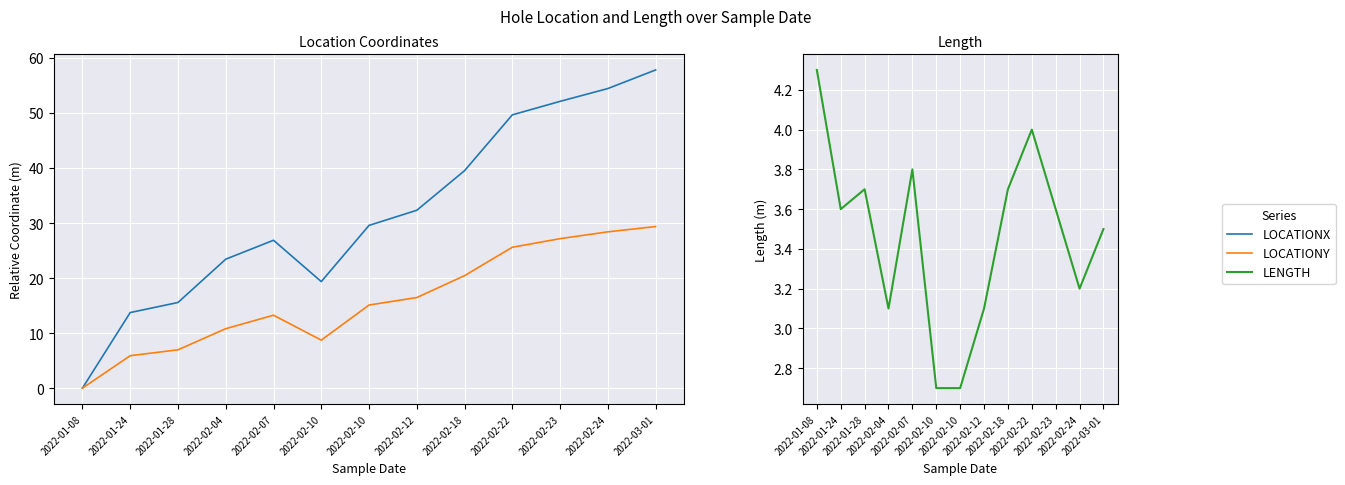

Is it true that LOCATIONY equals 12.1 at 2022-01-28?

False